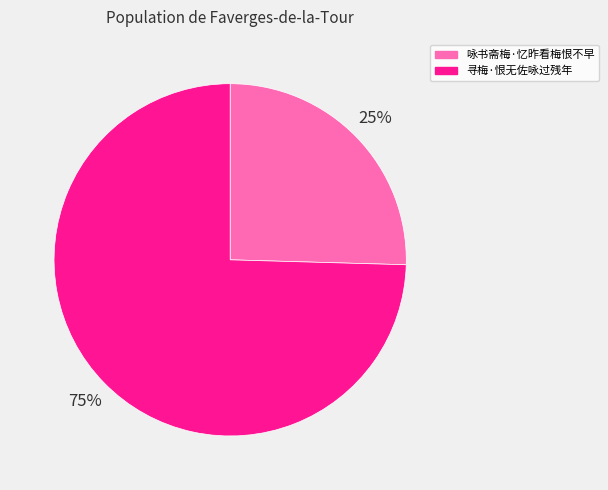

Does any single category account for the majority?

Yes